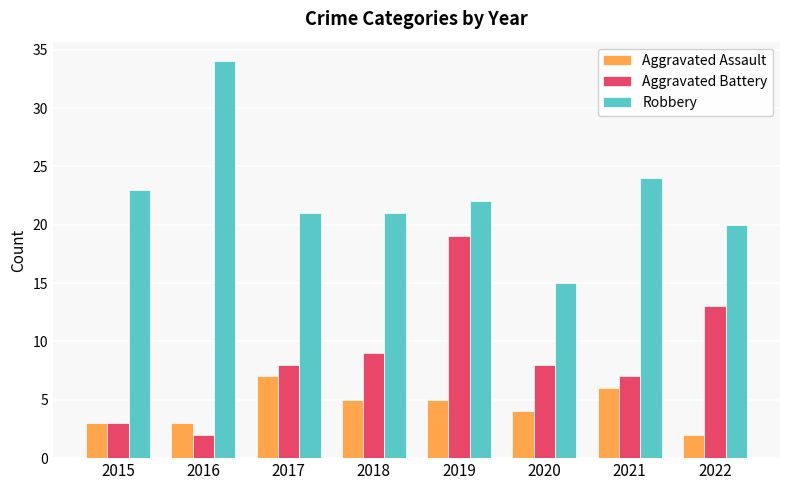

What is the difference between the maximum and minimum values in the Aggravated Assault series?

5